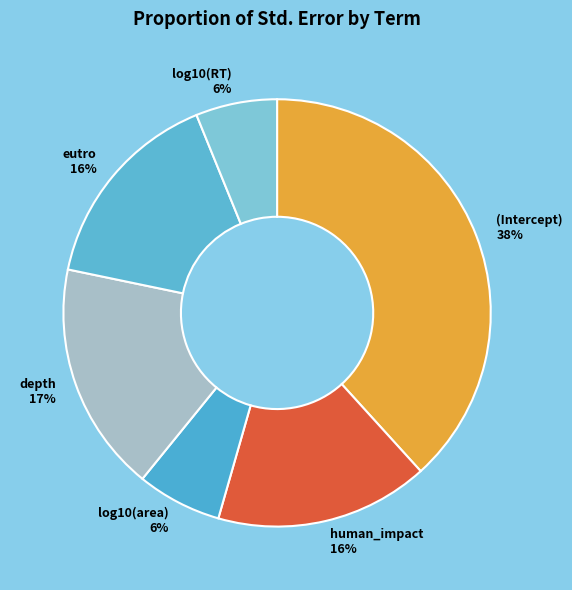

Between depth and (Intercept), which is larger?

(Intercept)